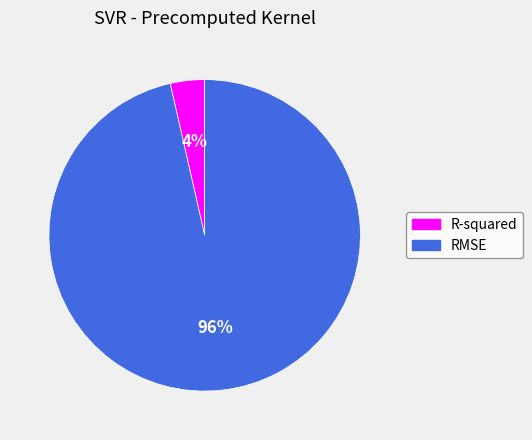

To the nearest percent, what percentage of the pie is RMSE?

96%